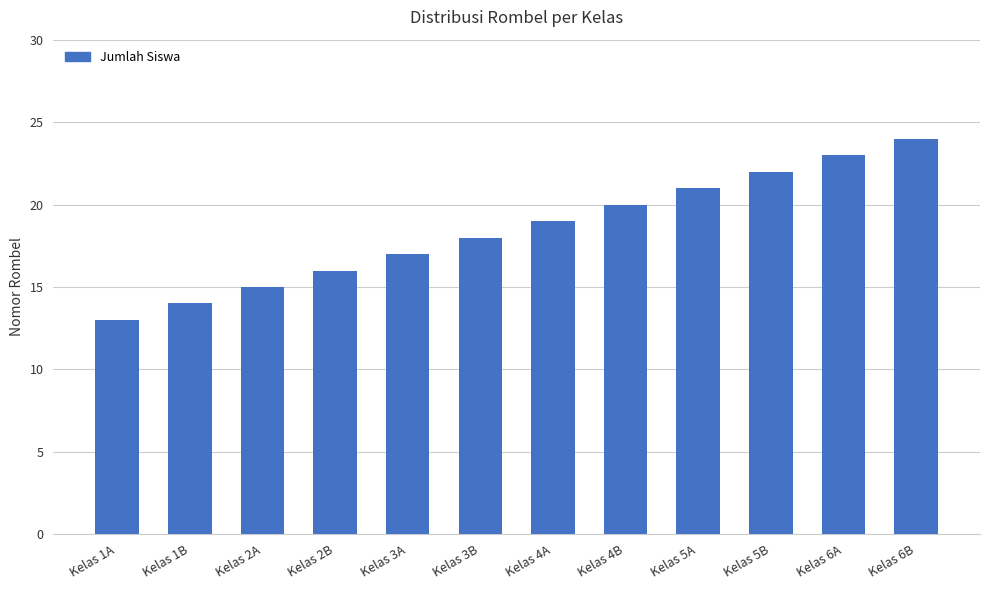

Reading left to right, list all the values displayed in this chart.

Kelas 1A=13	Kelas 1B=14	Kelas 2A=15	Kelas 2B=16	Kelas 3A=17	Kelas 3B=18	Kelas 4A=19	Kelas 4B=20	Kelas 5A=21	Kelas 5B=22	Kelas 6A=23	Kelas 6B=24